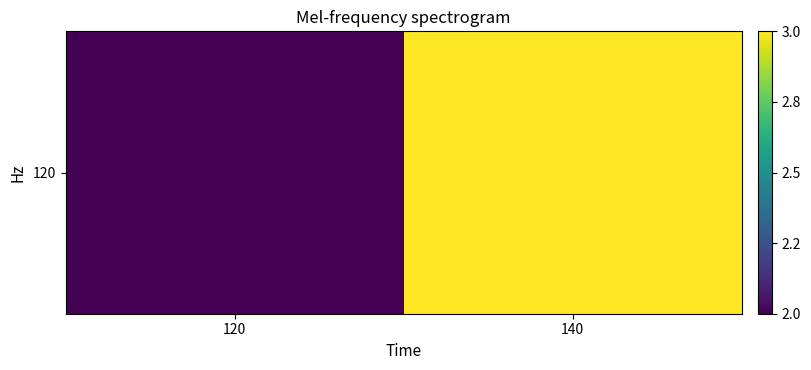

Reading left to right, extract all data points from this chart.

2	3